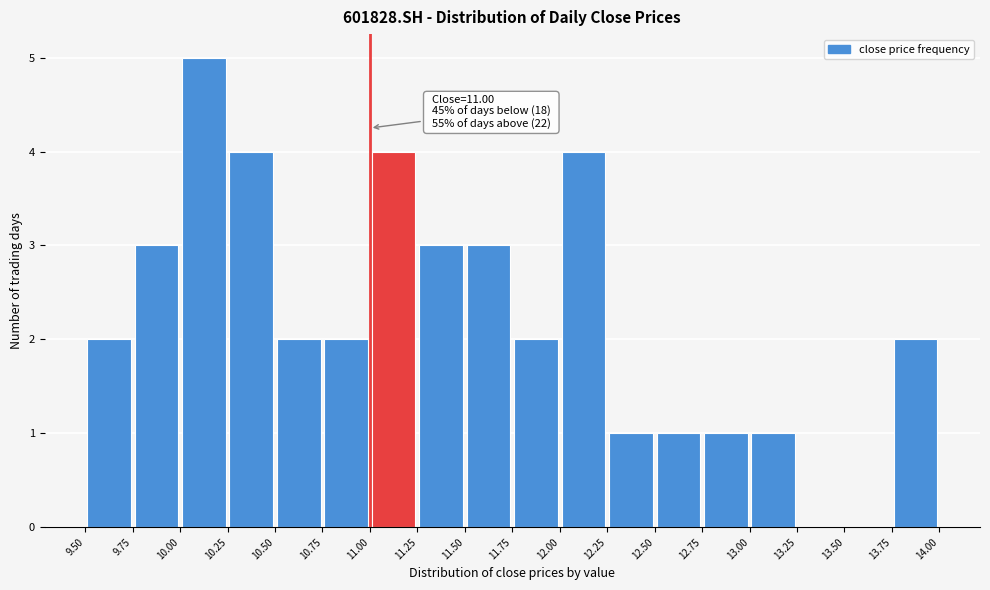

Which range on the x-axis has the tallest bar?

10.00 to 10.25